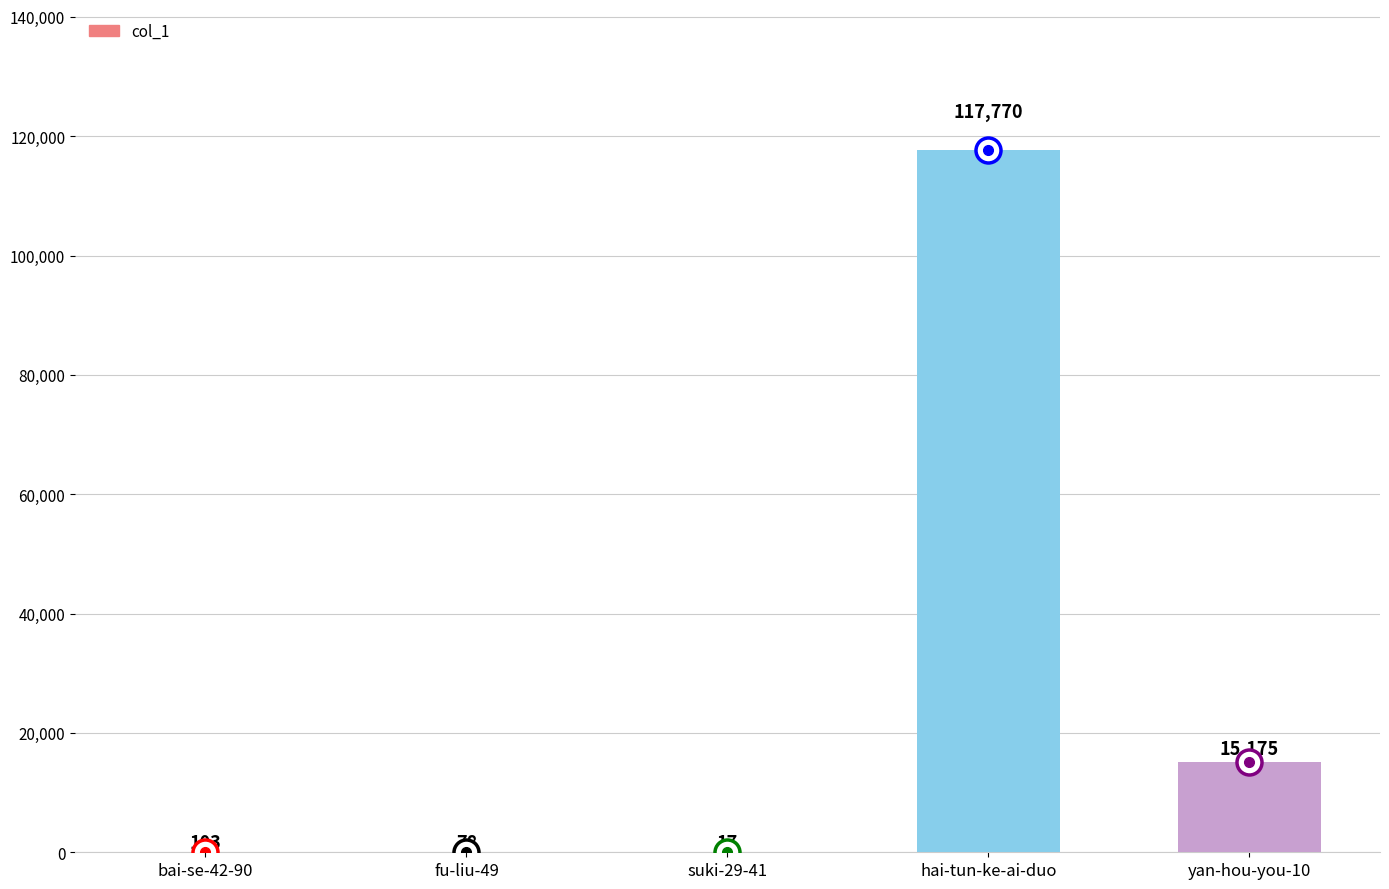

At which category does the chart reach its peak across all series?

hai-tun-ke-ai-duo